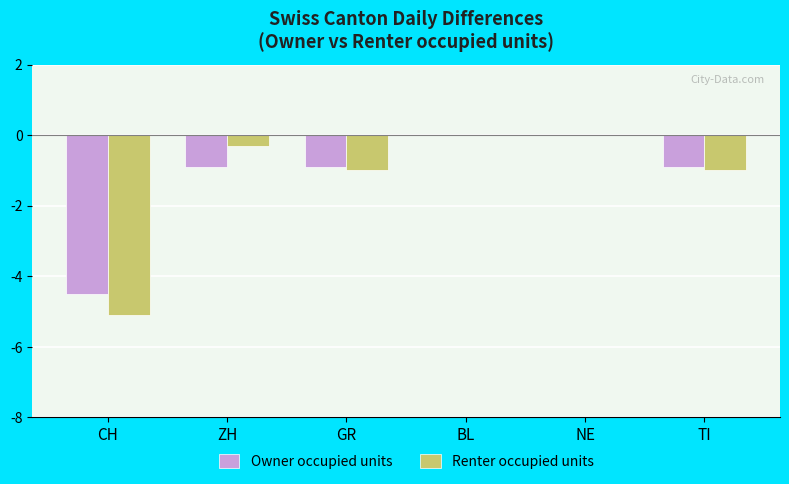

Which series changed the most between ZH and GR?

Renter occupied units